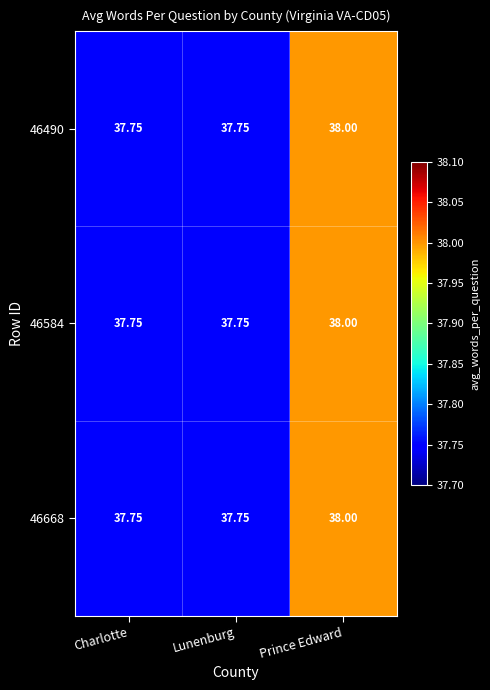

At which category is the sum across all series the highest?

Prince Edward